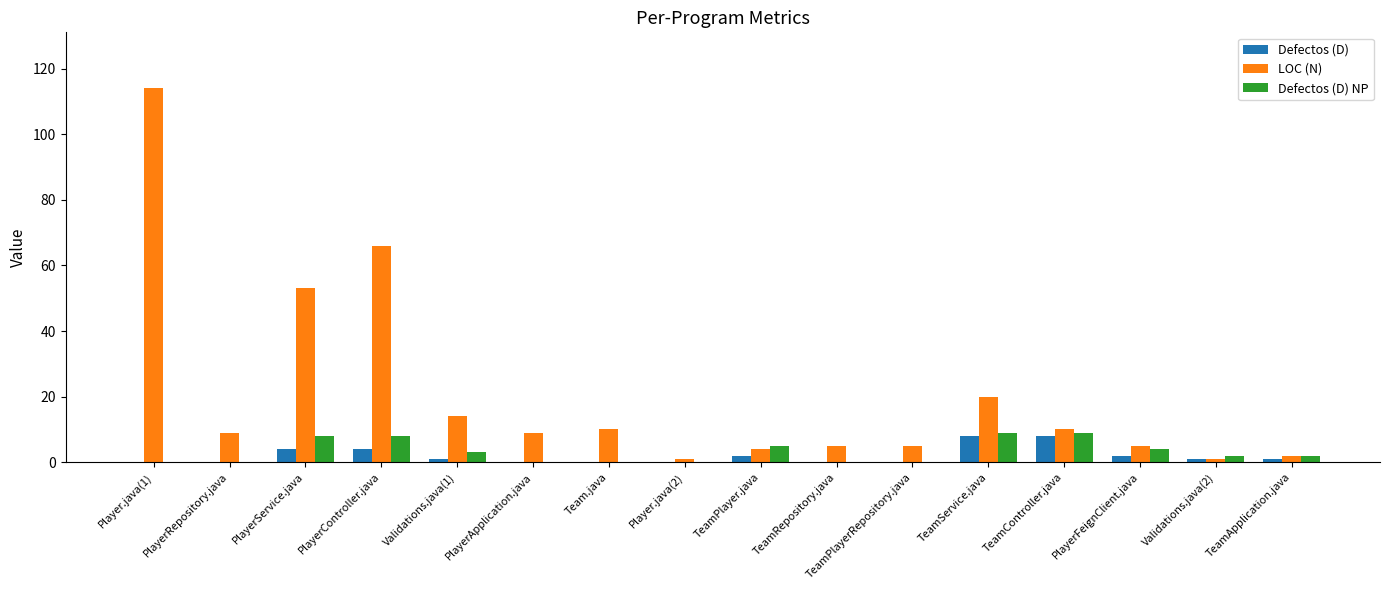

Reading left to right, list all the values displayed in this chart.

Defectos (D): 0	0	4	4	1	0	0	0	2	0	0	8	8	2	1	1
LOC (N): 114	9	53	66	14	9	10	1	4	5	5	20	10	5	1	2
Defectos (D) NP: 0	0	8	8	3	0	0	0	5	0	0	9	9	4	2	2